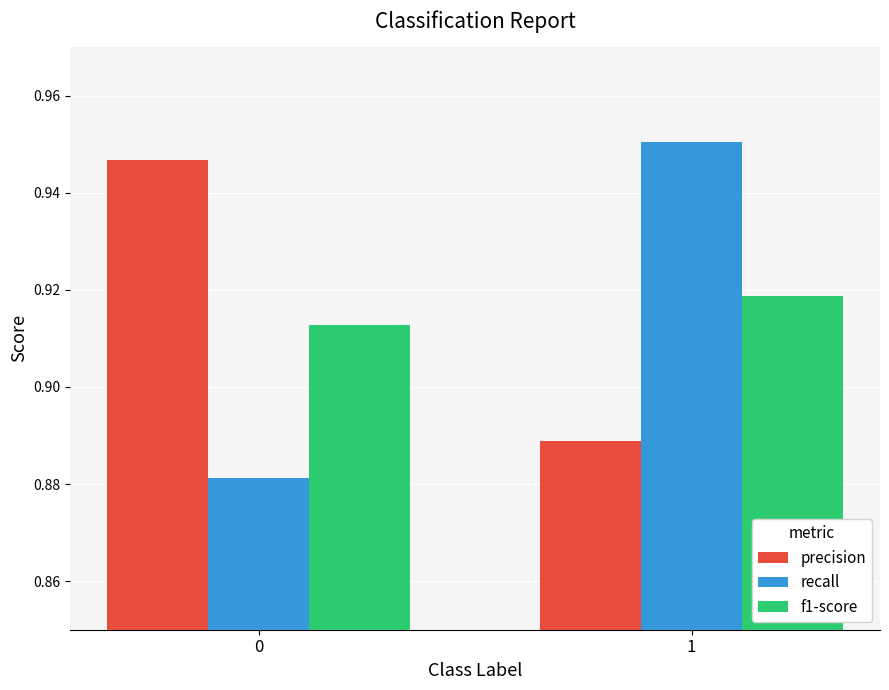

What is the difference between the maximum and minimum values in the precision series?

0.1